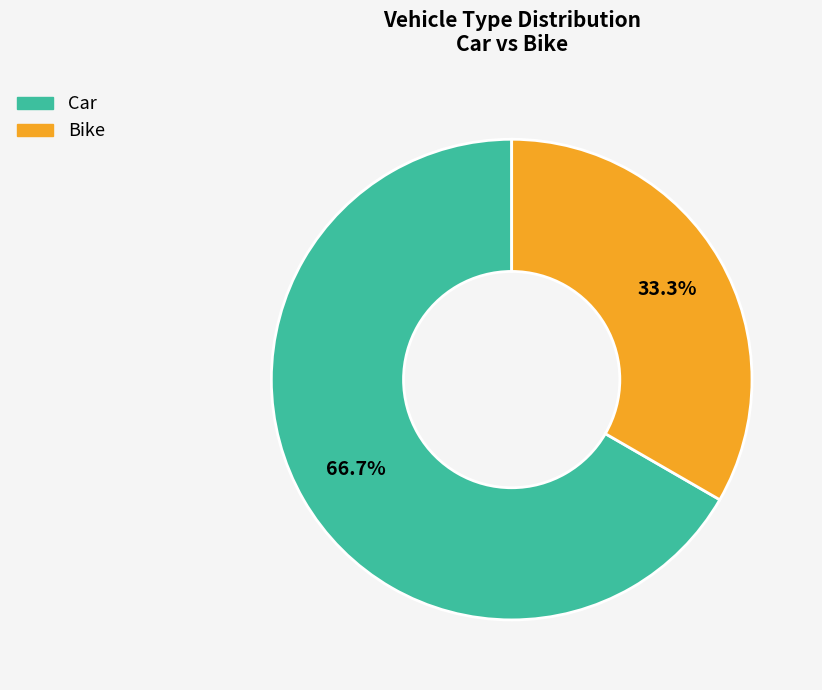

Which slice is the largest?

Car